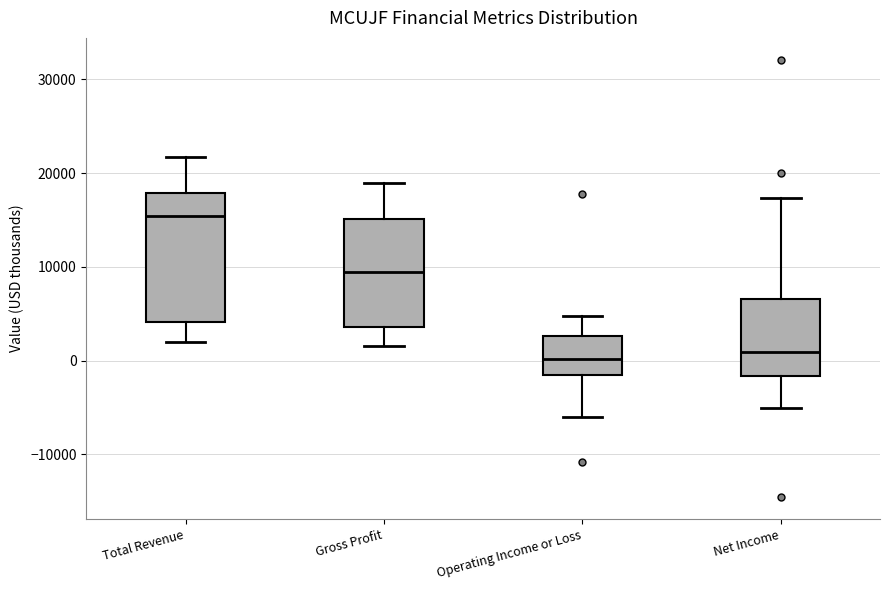

Reading left to right, transcribe this box plot: for each box, give where its median line is, the range the box spans, and where its two whiskers end, as read against the y-axis. The values are not printed on the chart, so give them approximately, as read against the axis.

Total Revenue: median 15000, box 4000 to 18000, whiskers 2000 to 22000
Gross Profit: median 10000, box 4000 to 15000, whiskers 2000 to 19000
Operating Income or Loss: median 0, box -2000 to 3000, whiskers -6000 to 5000
Net Income: median 1000, box -2000 to 7000, whiskers -5000 to 17000